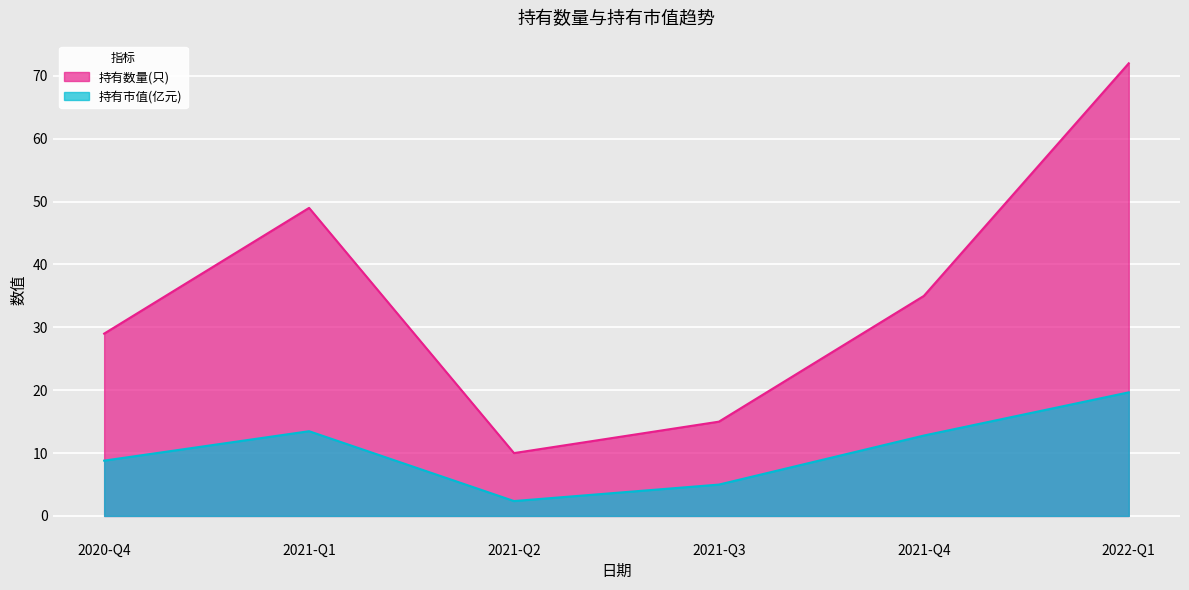

What are all the series names shown in the legend?

持有数量(只), 持有市值(亿元)